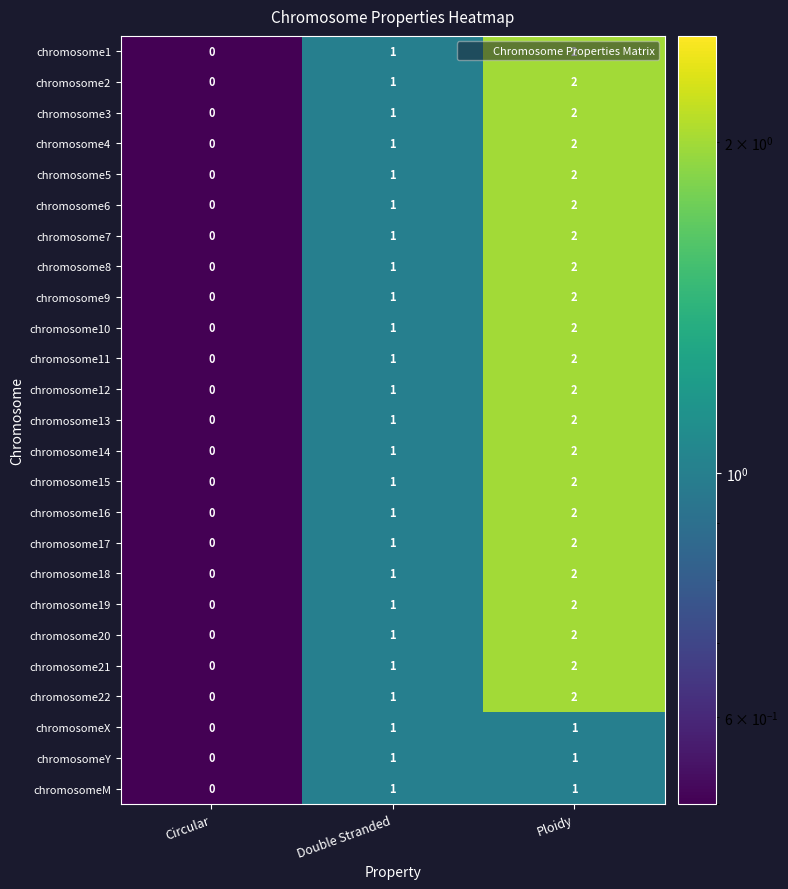

Rank the categories by chromosome15 value from highest to lowest.

Ploidy, Double Stranded, Circular